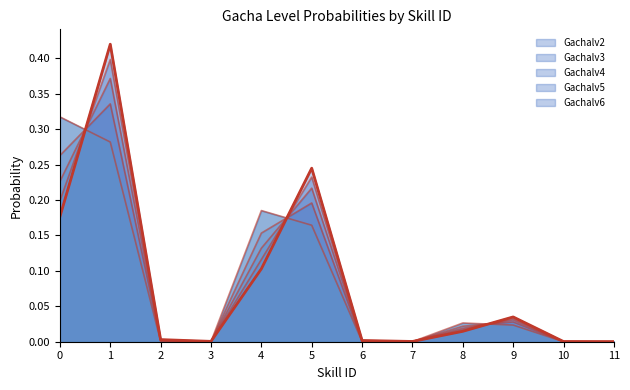

True or false: Gachalv2 has more than 1 interior local peaks.

True